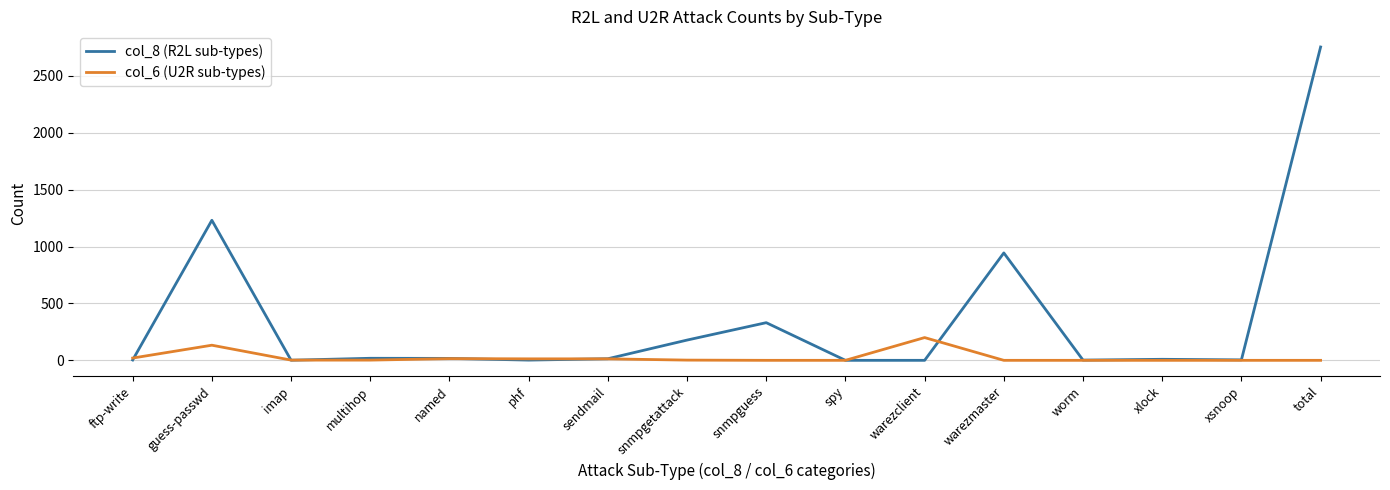

Is it true that col_6 (U2R sub-types) equals 0 at worm?

True